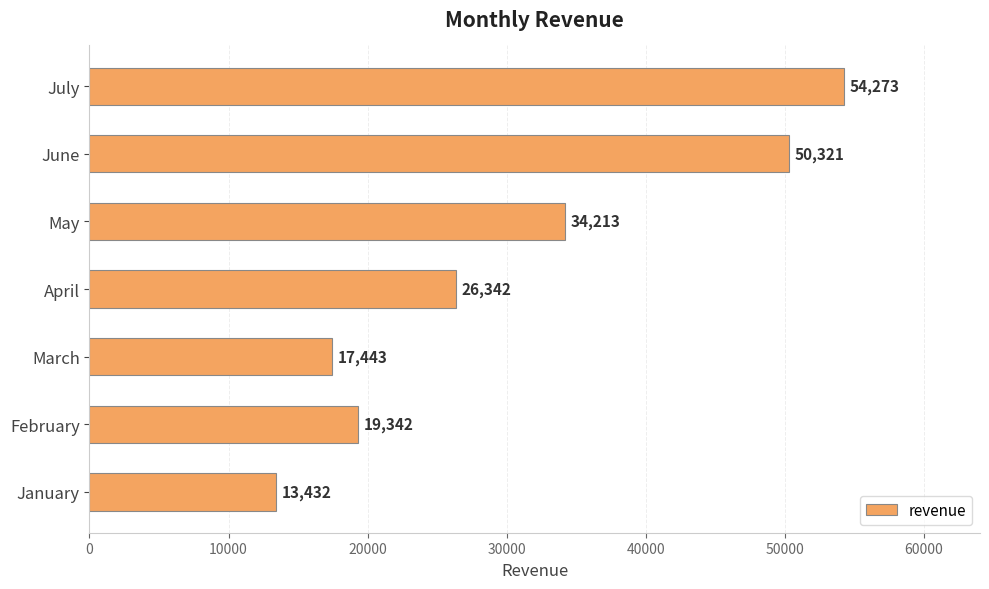

What is the greatest value displayed?

54273